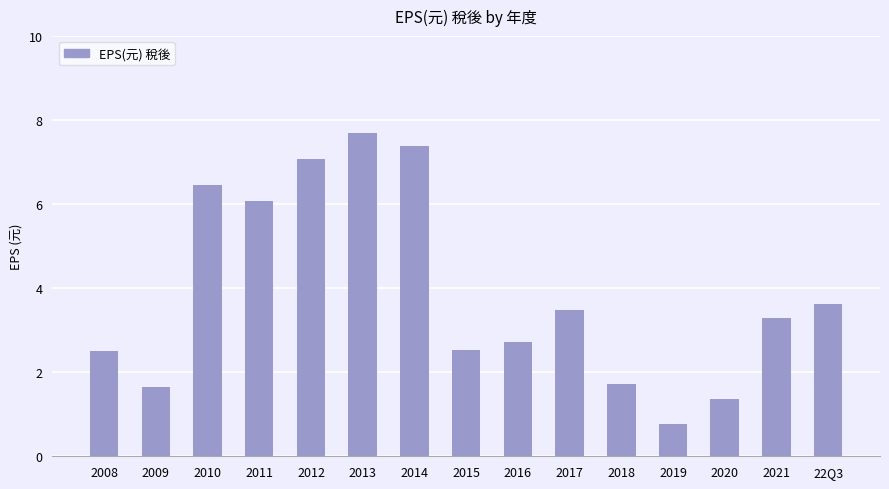

The chart shows a value of 6.0 at 2017. True or false?

False